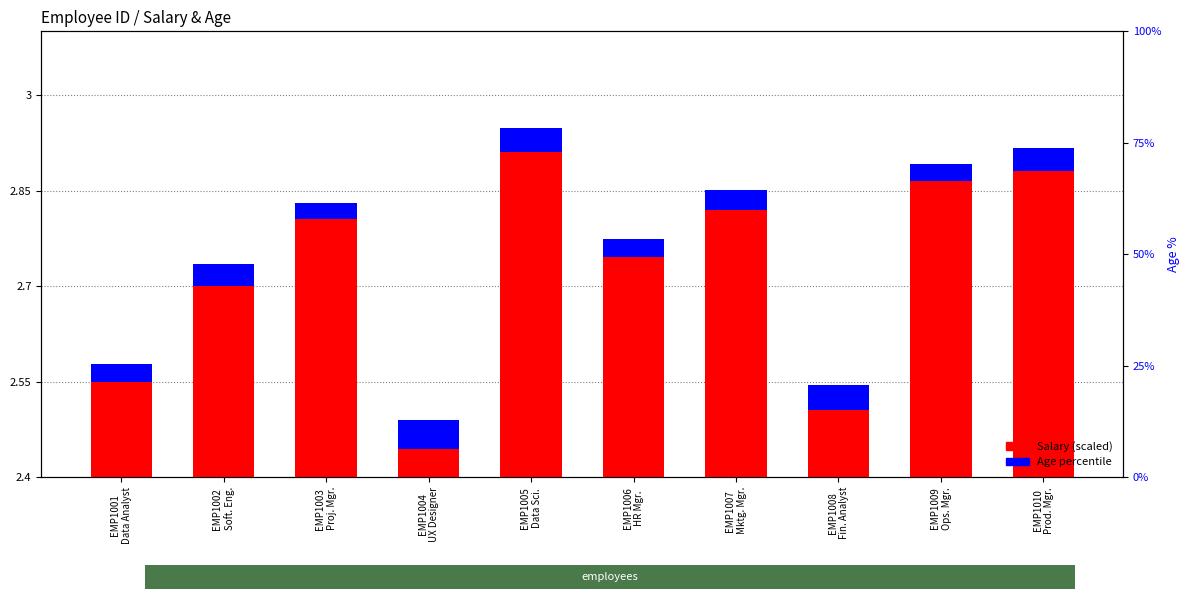

True or false: Salary (scaled) has a value of 0.3 at EMP1002
Soft. Eng..

True